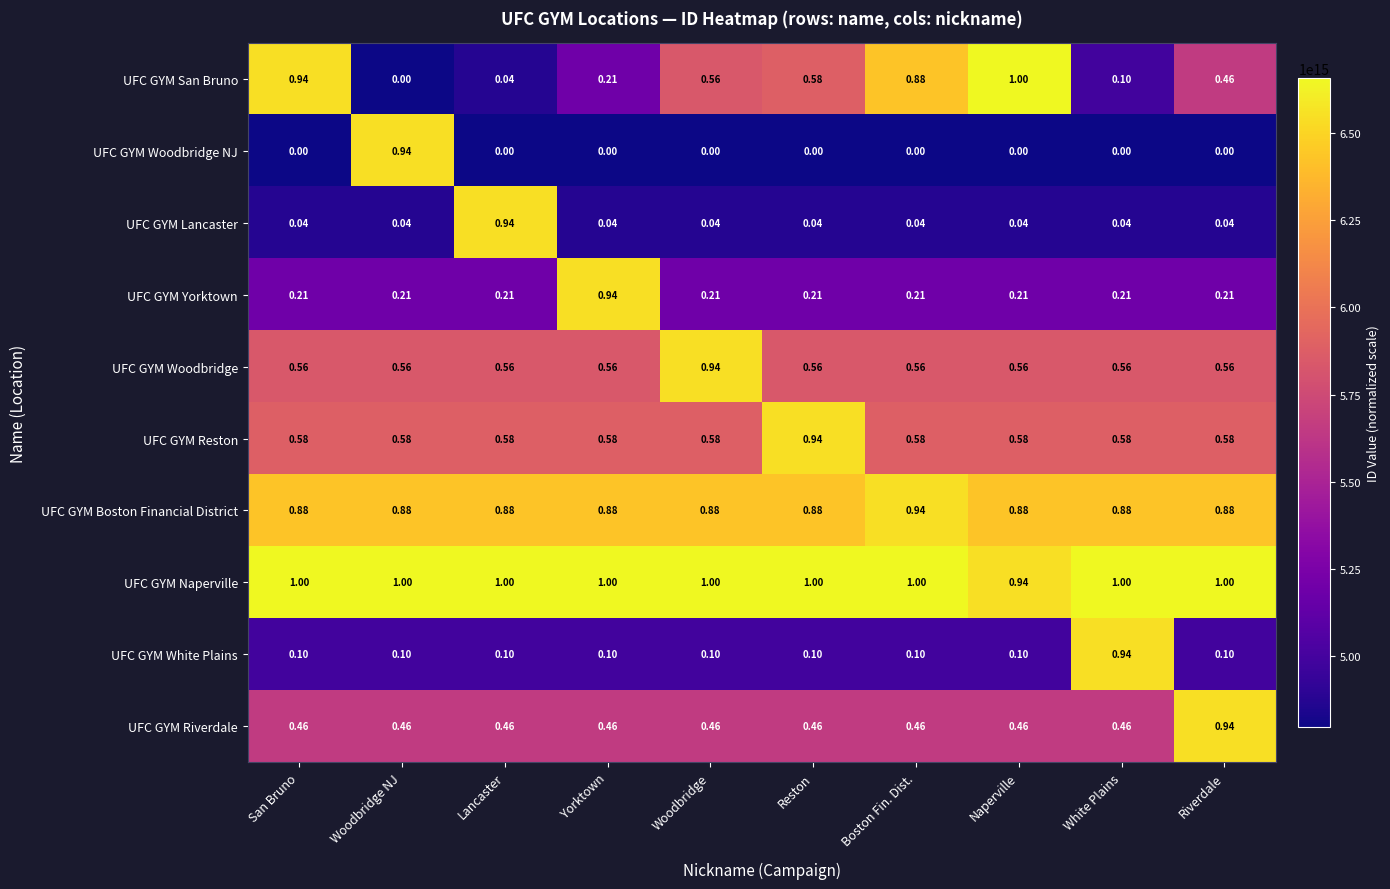

Between Lancaster and Yorktown, which series saw the biggest shift?

UFC GYM Lancaster